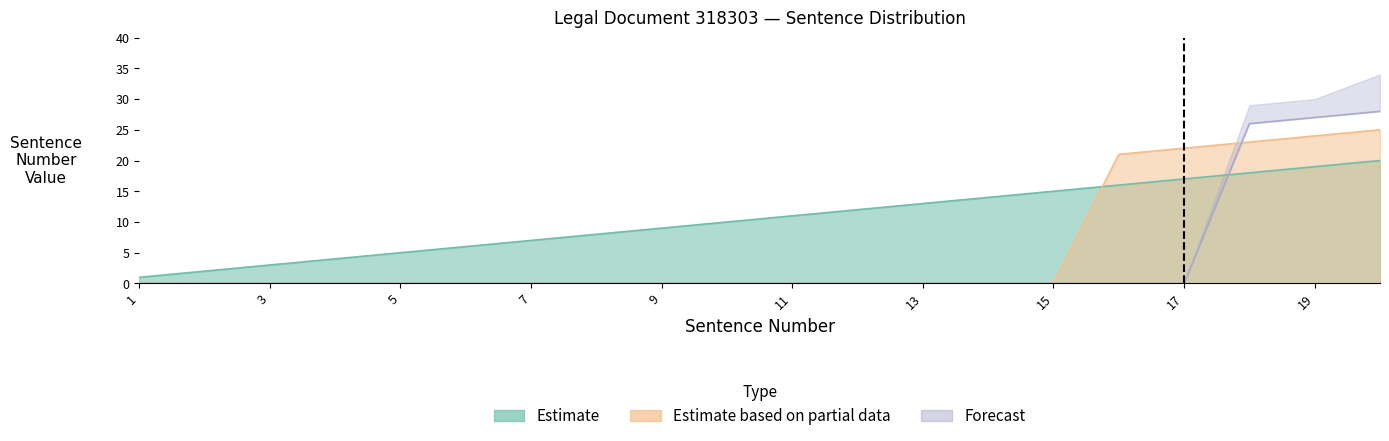

At how many categories does at least one series exceed 1?

19